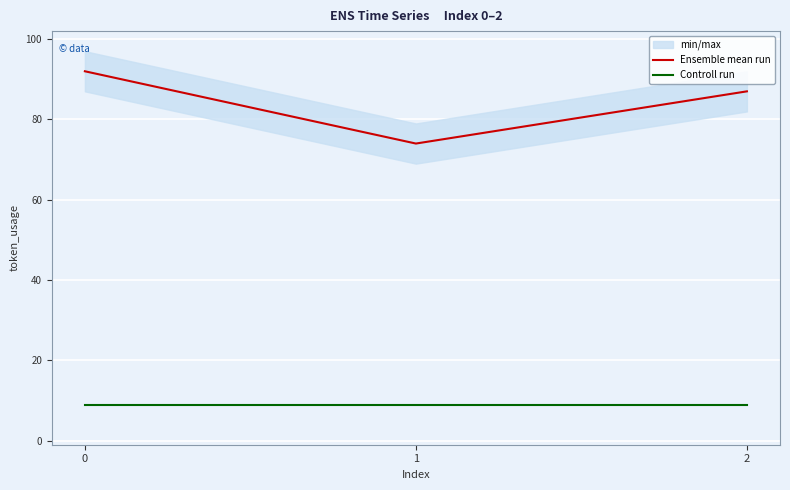

Rank the series at 0 from lowest to highest value.

Controll run, Ensemble mean run